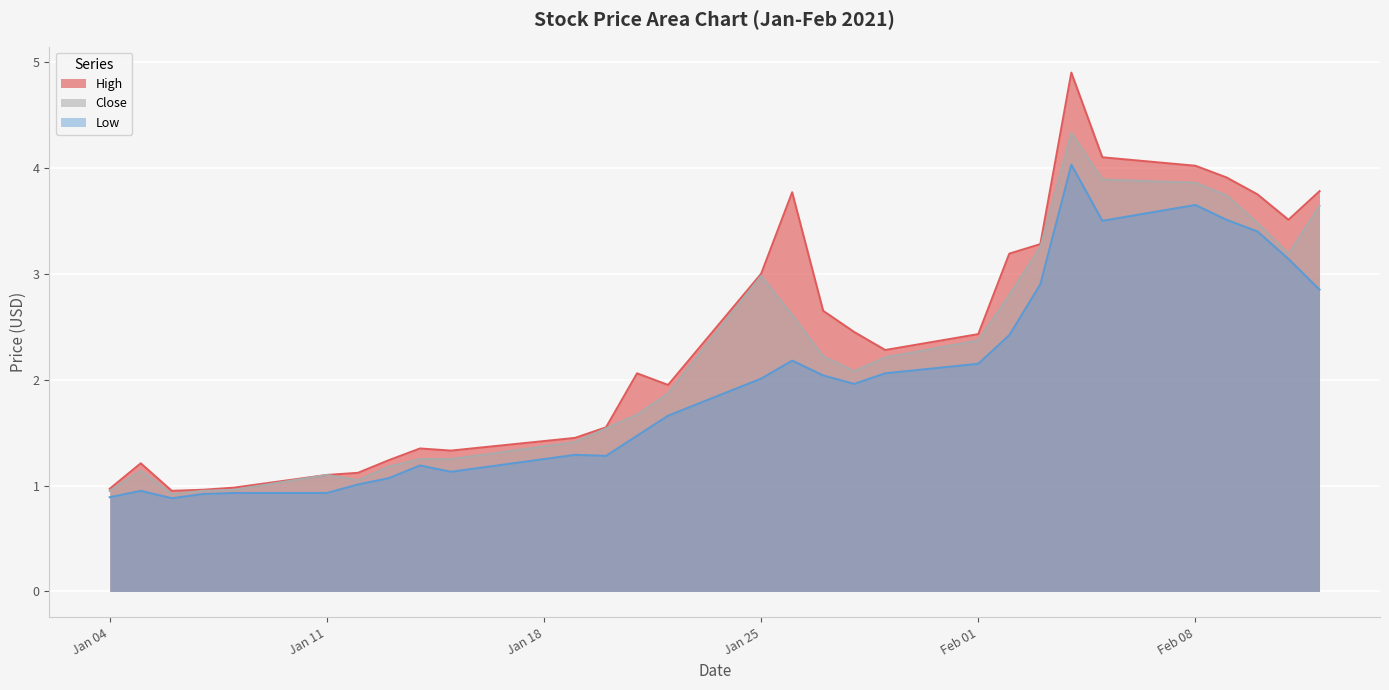

True or false: Close and Low cross at least once.

False